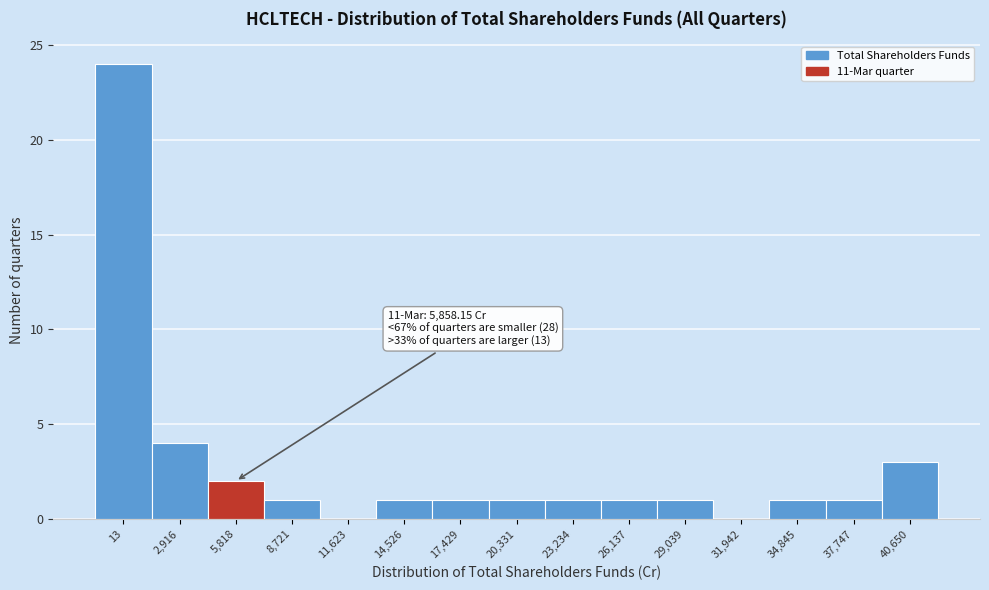

Reading right to left, list all the values displayed in this chart.

40,650=3	37,747=1	34,845=1	31,942=0	29,039=1	26,137=1	23,234=1	20,331=1	17,429=1	14,526=1	11,623=0	8,721=1	5,818=2	2,916=4	13=24